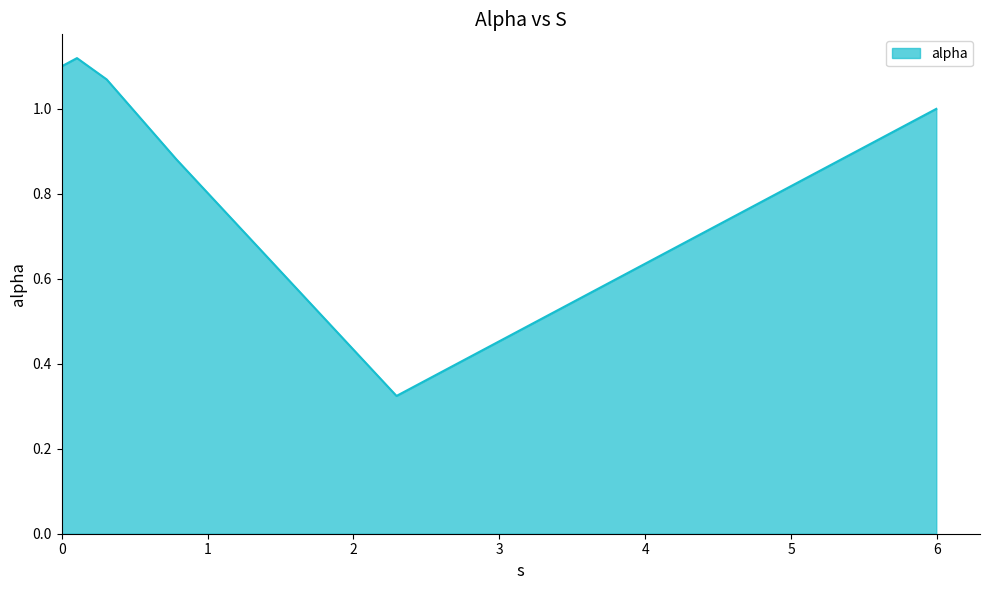

True or false: there are more than 1 points higher than both neighbors.

False